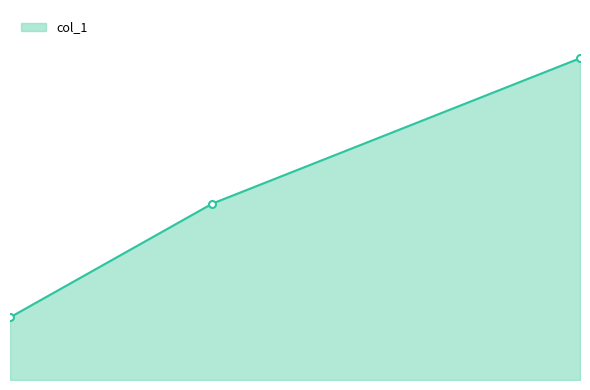

List the labels in order of value, largest first.

16.45, 5.84, 0.0